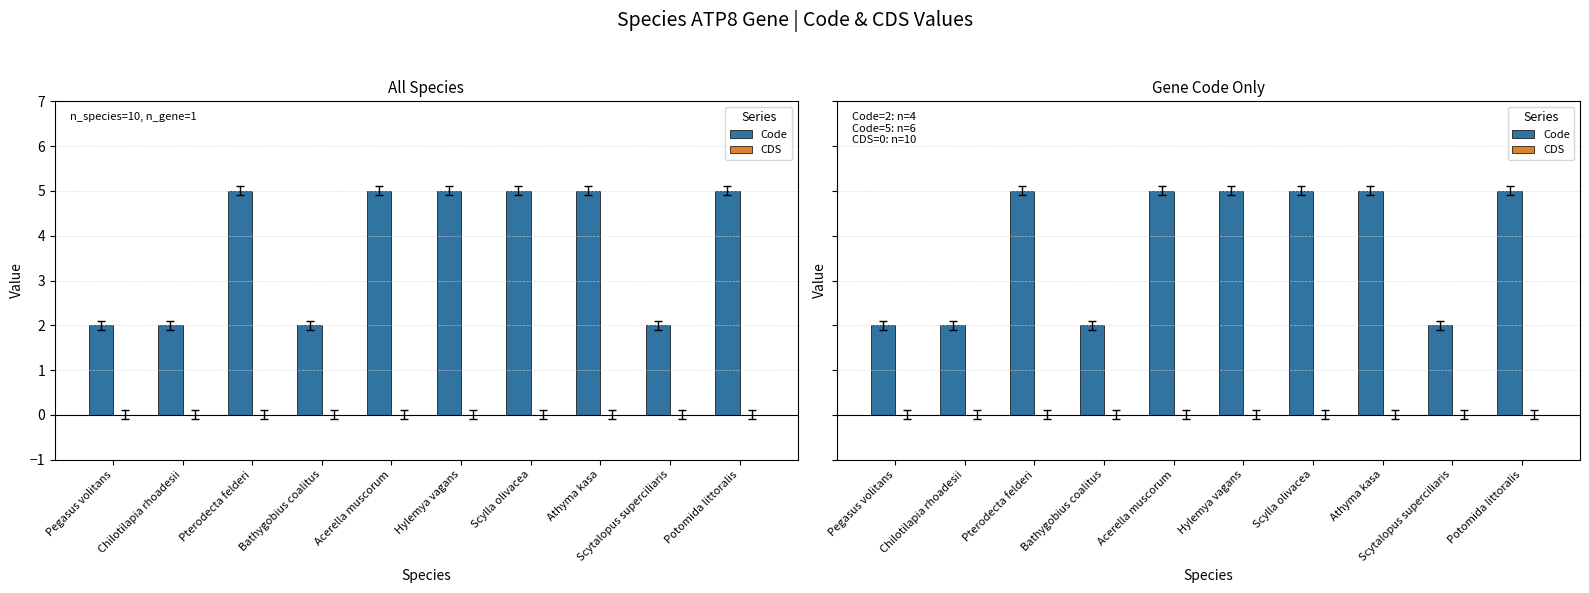

What position from the left is Bathygobius coalitus?

4